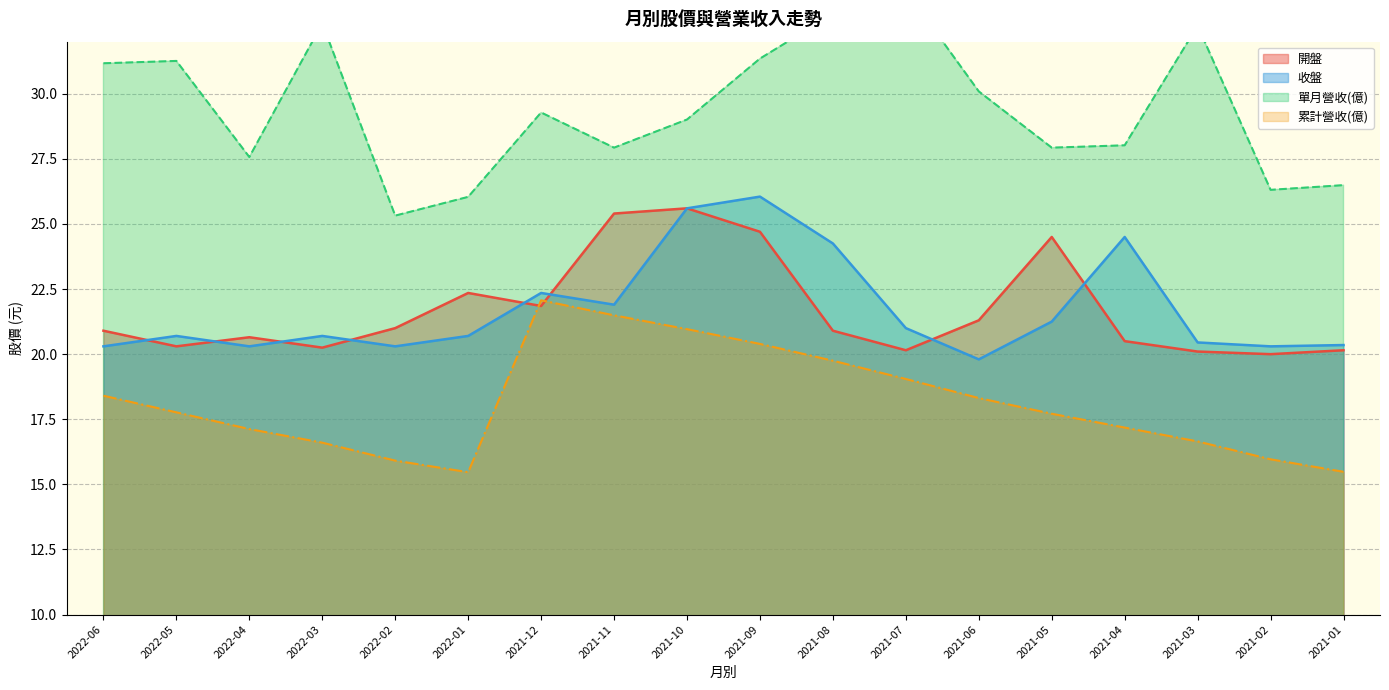

Where is the first local minimum for 收盤?

2022-04